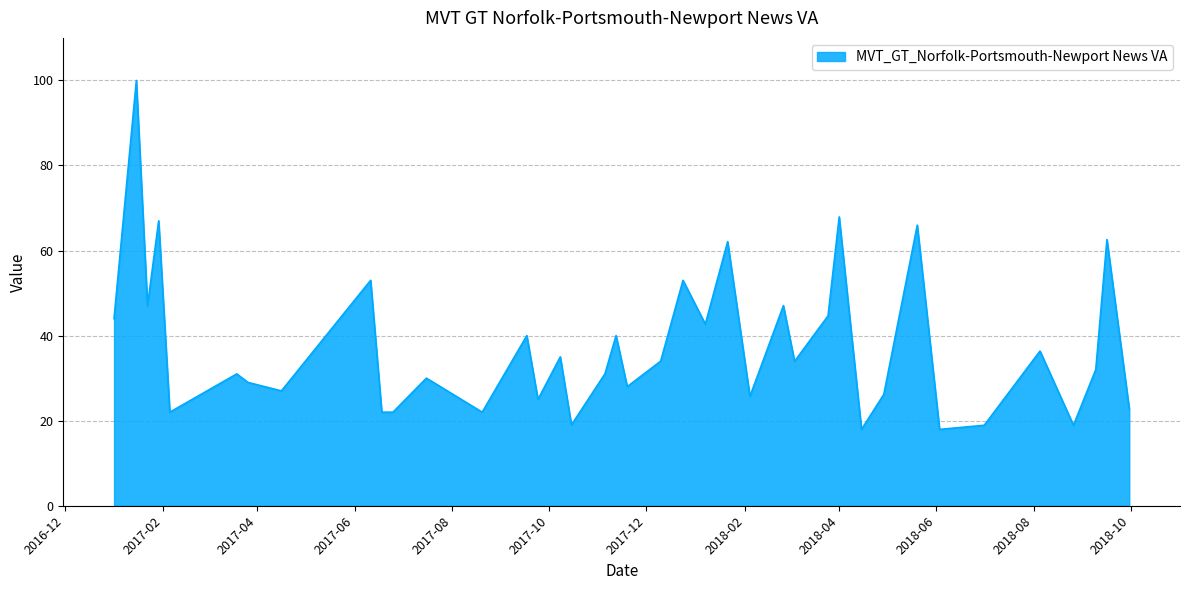

What is the difference between the maximum and minimum values?

82.1